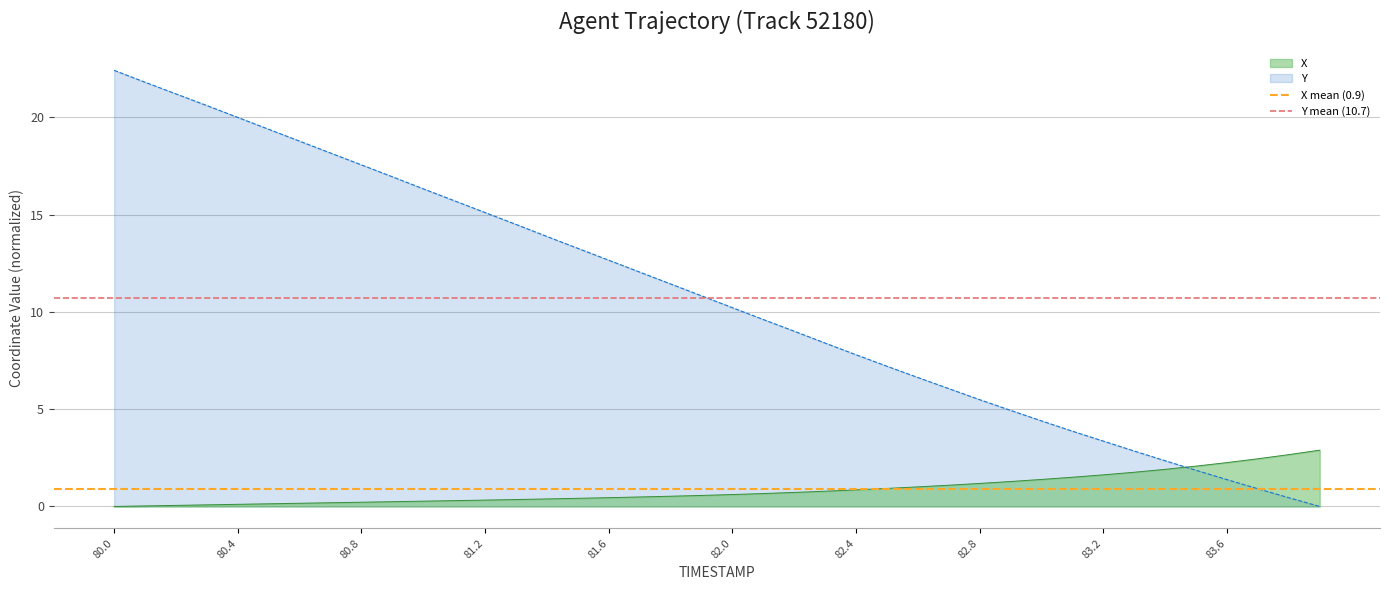

Rank the series by their maximum value, from lowest to highest.

X mean (0.9), Y mean (10.7)